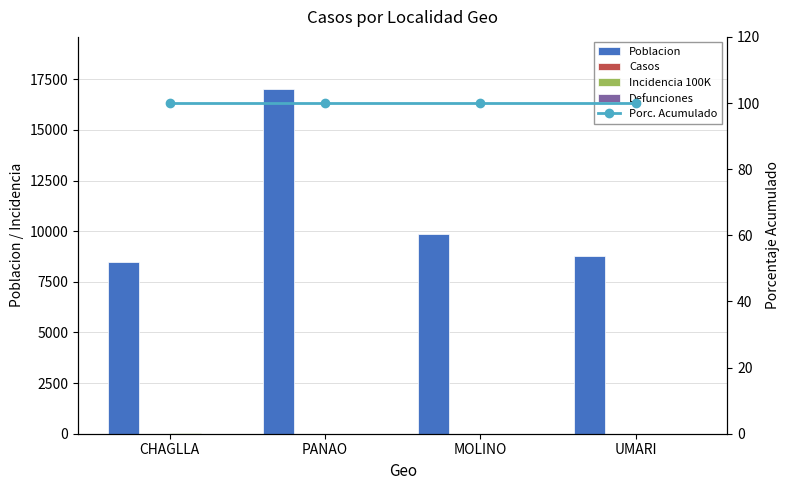

What is the spread (max minus min) of values at PANAO?

17038.0